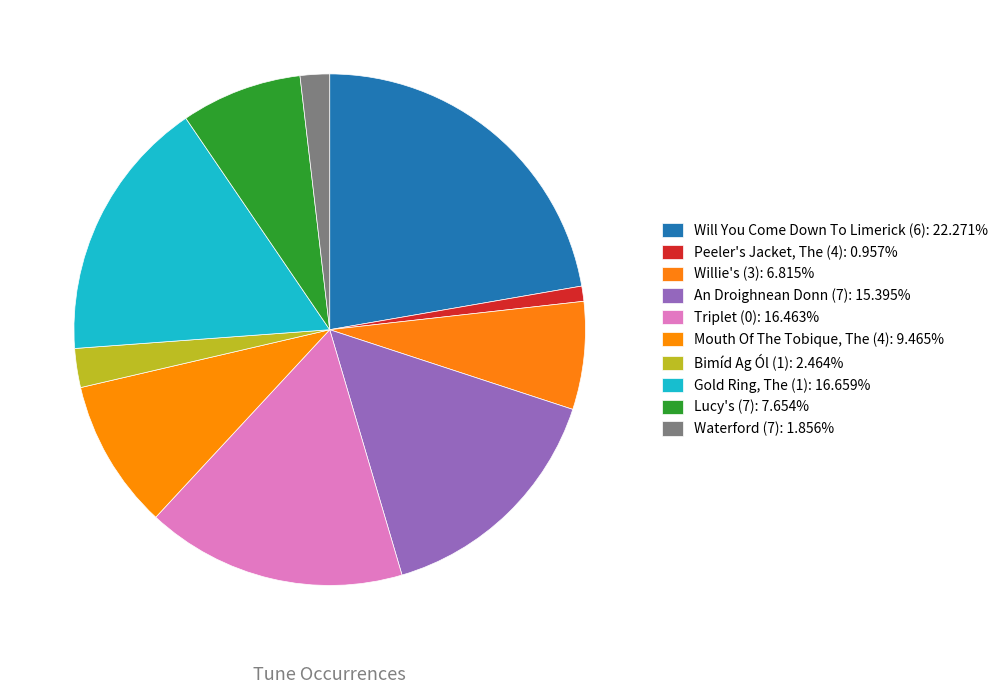

What percentage do An Droighnean Donn (7) and Will You Come Down To Limerick (6) together represent?

37.7%